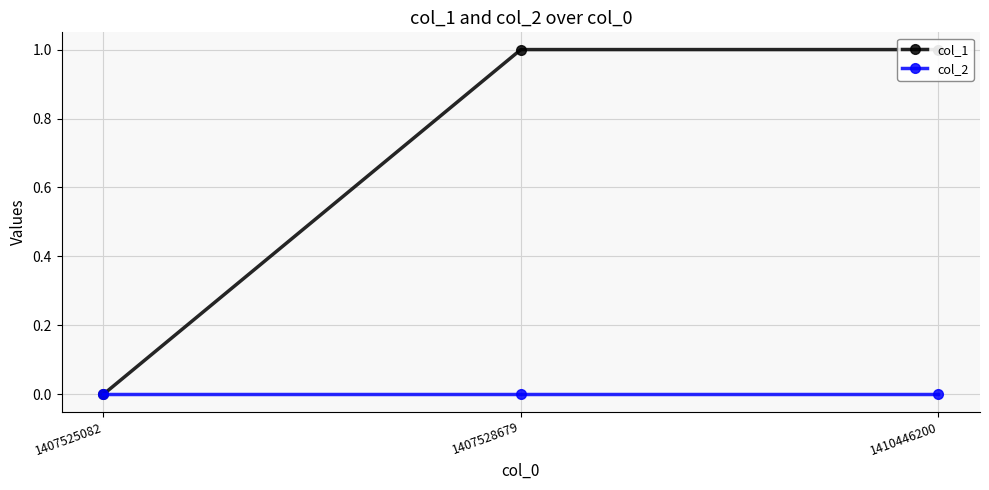

Which series has the widest spread of values?

col_1